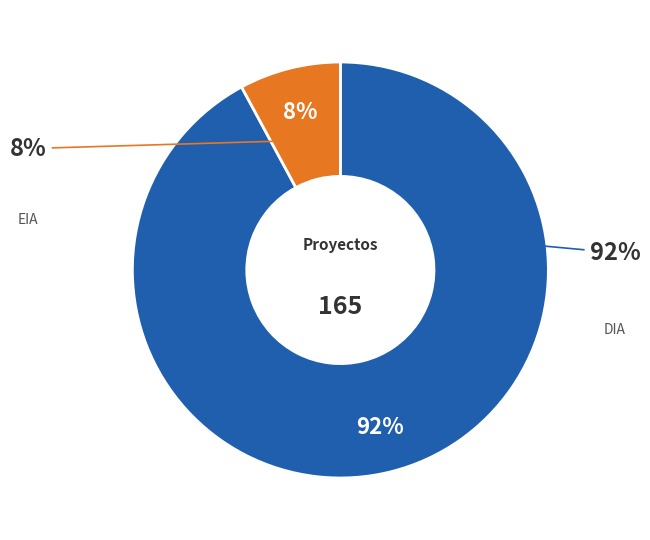

What is the largest slice in the pie chart?

DIA